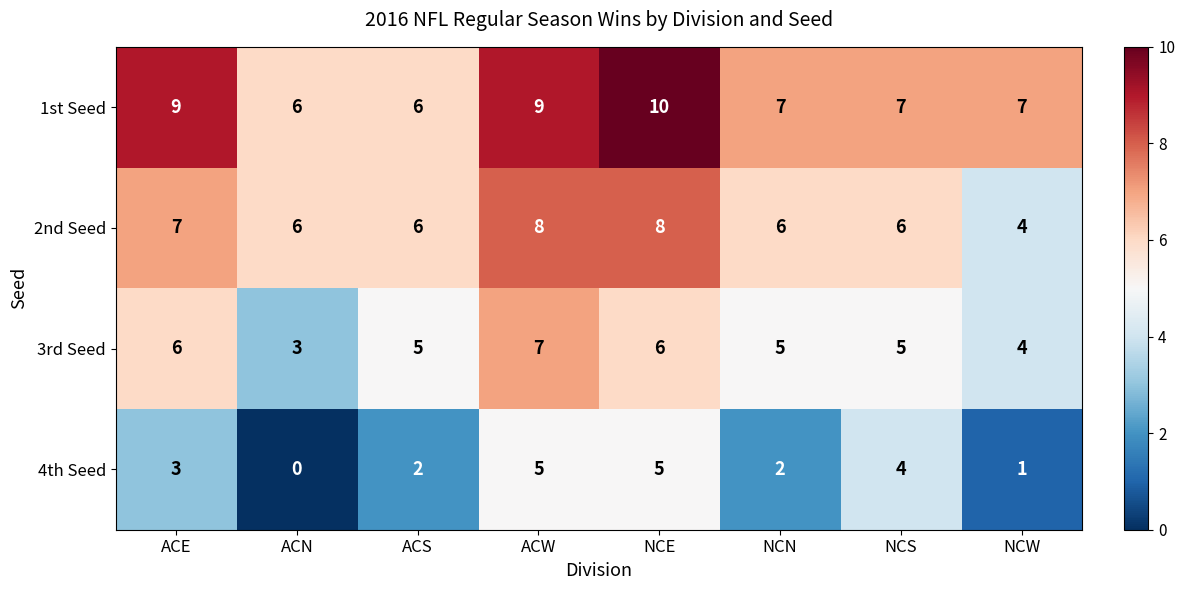

Which category has the highest value across all series?

NCE